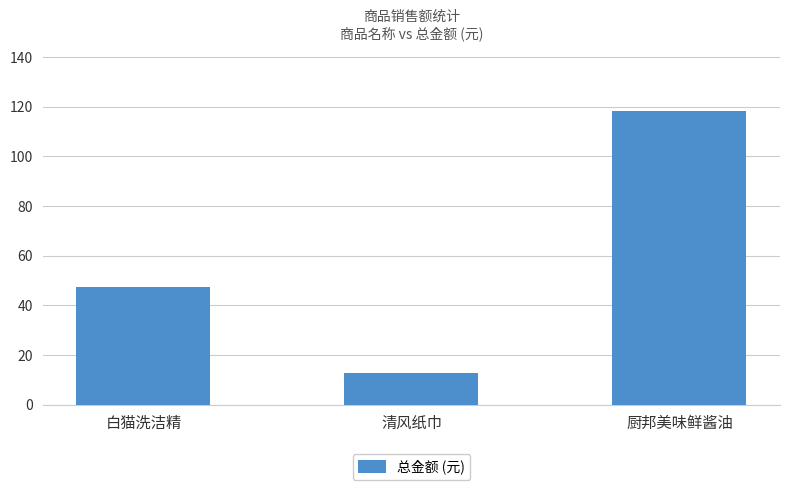

What is the label of the 2nd bar from the right?

清风纸巾